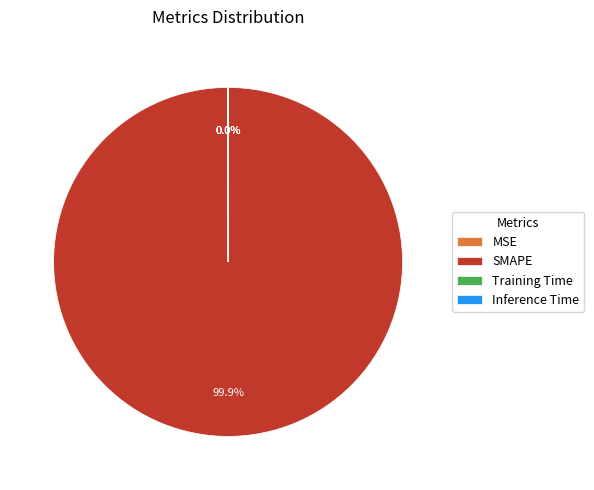

Which slice represents more than half of the pie?

SMAPE